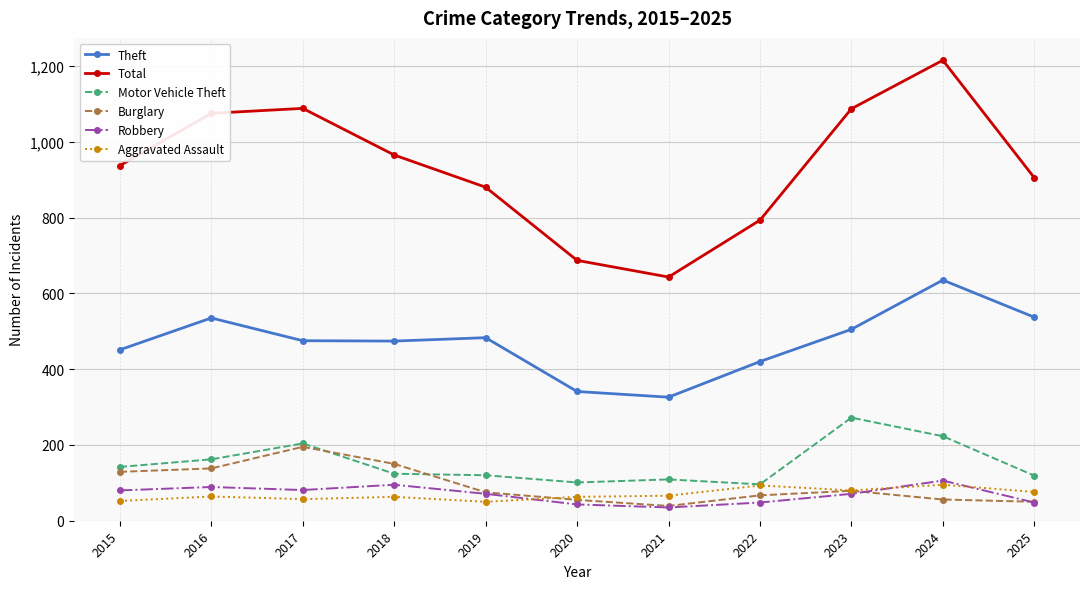

True or false: Robbery and Theft intersect in this chart.

False